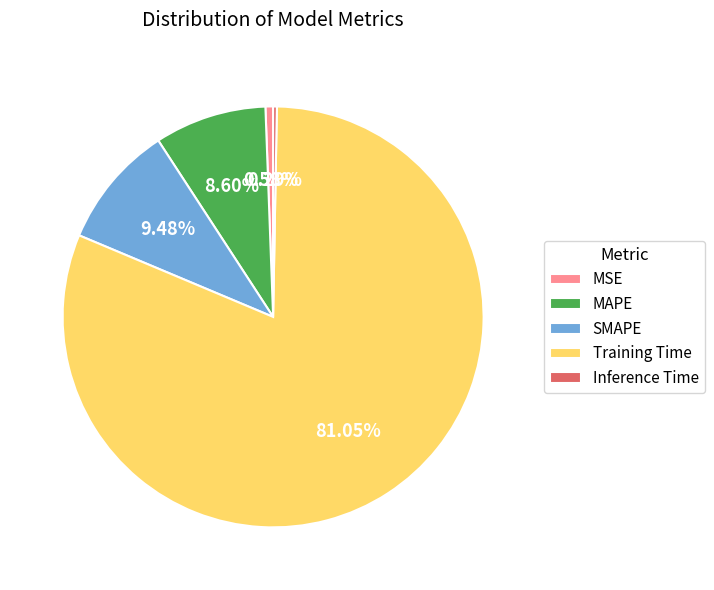

Combined, do MSE and Training Time account for over 50%?

Yes